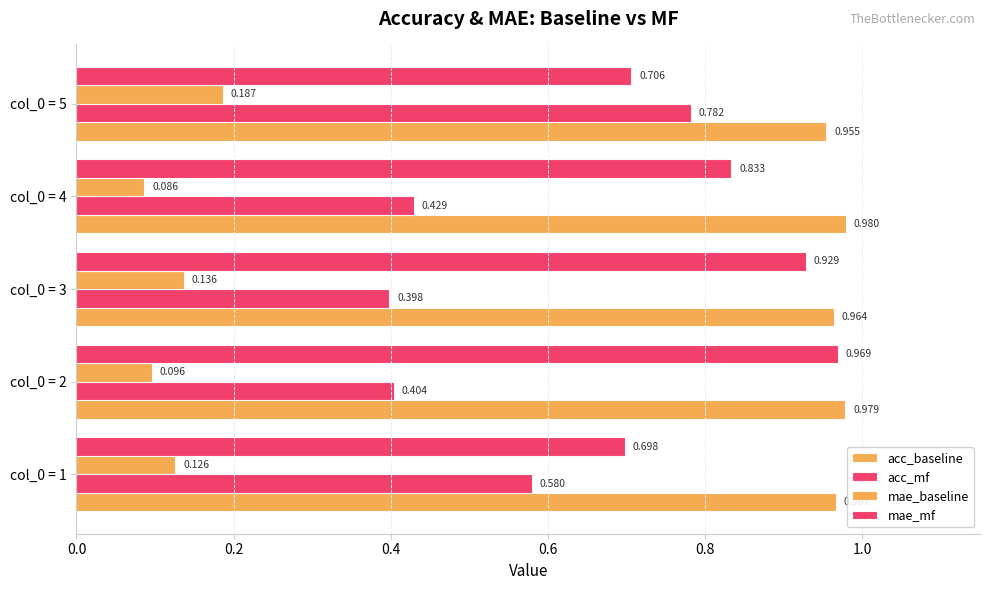

Count the number of data series in this chart.

4